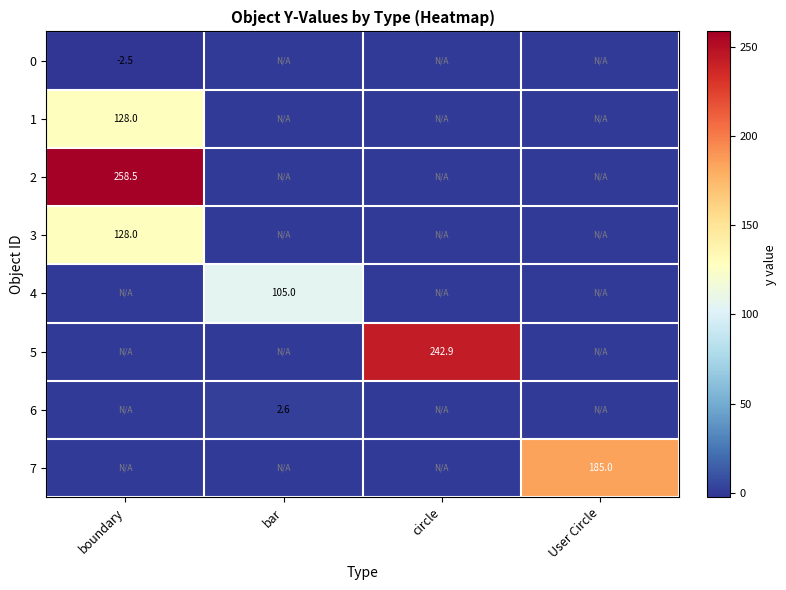

The 4 series shows 105.0 at bar. True or false?

True